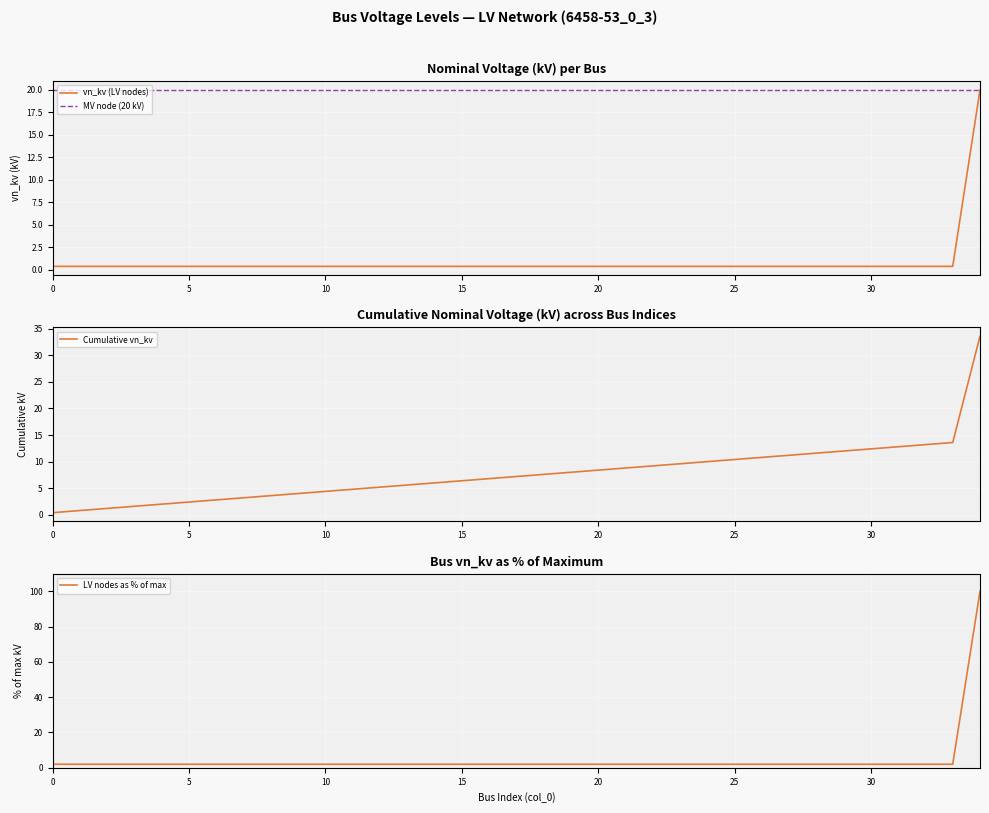

True or false: the data shows 0.2 at 5.

False